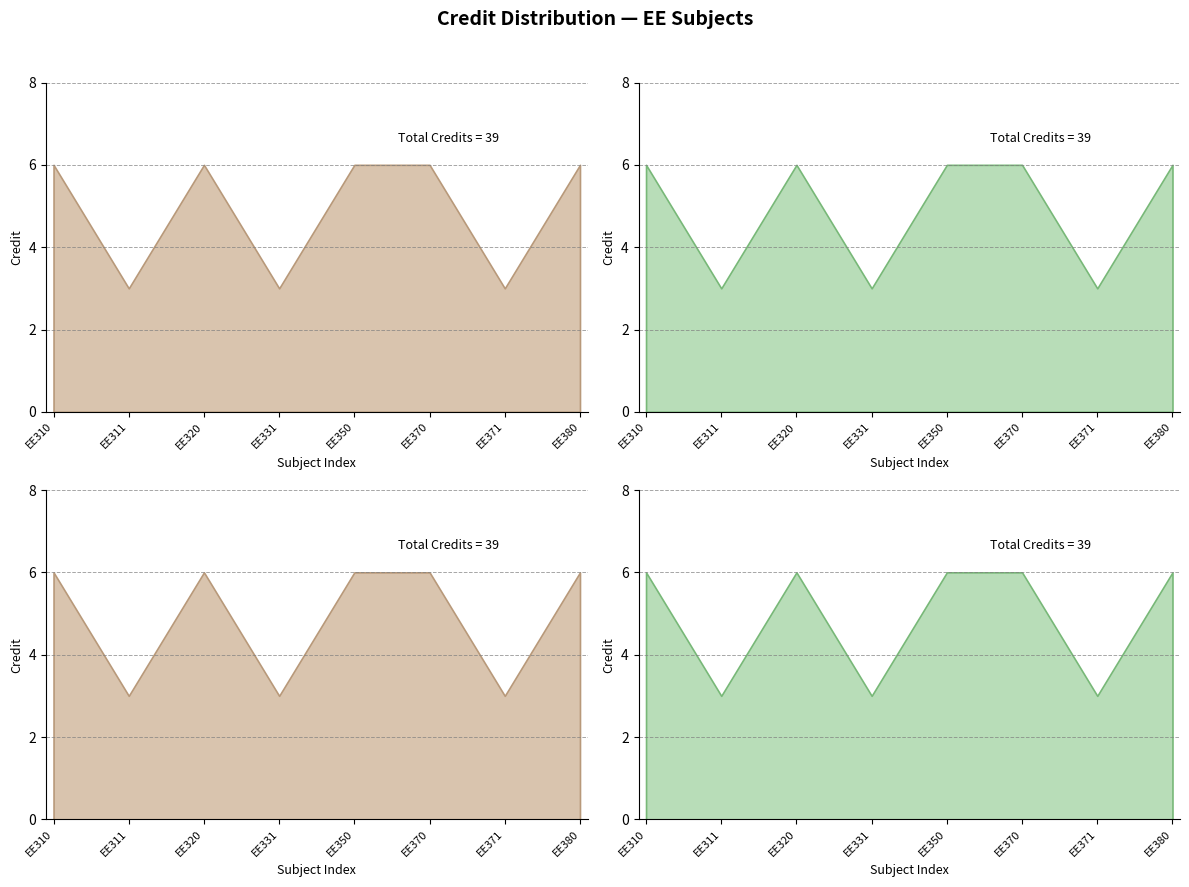

What is the value of the 4th point from the left?

3